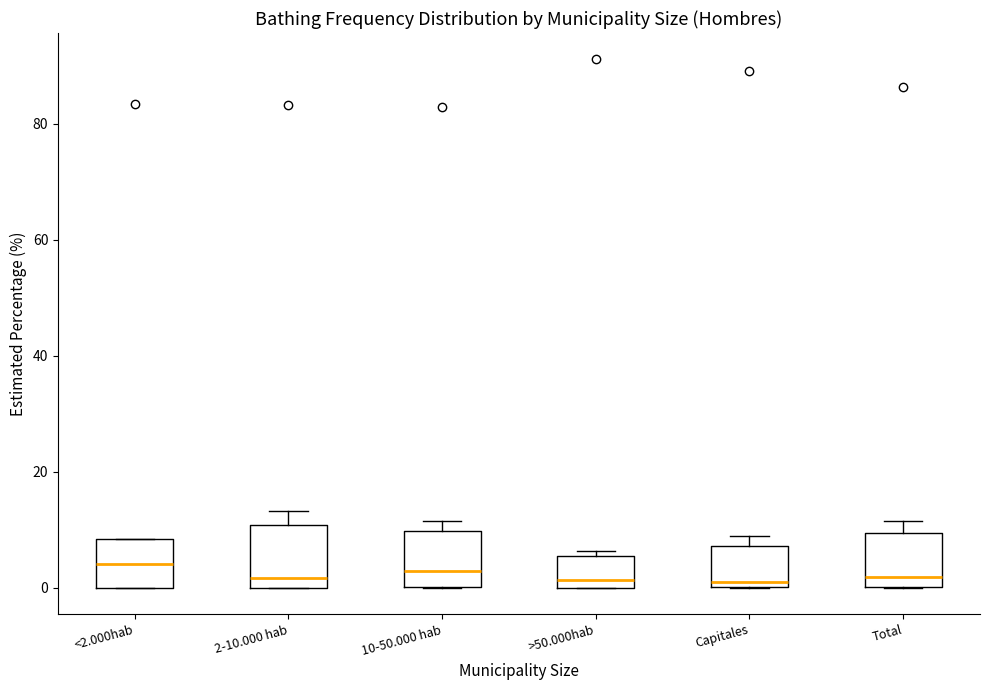

Reading left to right, read every box against the y-axis: the position of its median line, the range the box covers, and the ends of its whiskers. The values are not printed on the chart, so give them approximately, as read against the axis.

<2.000hab: median 4, box 0 to 8, whiskers 0 to 8
2-10.000 hab: median 2, box 0 to 10, whiskers 0 to 14
10-50.000 hab: median 2, box 0 to 10, whiskers 0 to 12
>50.000hab: median 2, box 0 to 6, whiskers 0 to 6 (just above the box's upper edge)
Capitales: median 0 (just above the box's lower edge), box 0 to 8, whiskers 0 to 8 (just above the box's upper edge)
Total: median 2, box 0 to 10, whiskers 0 to 12